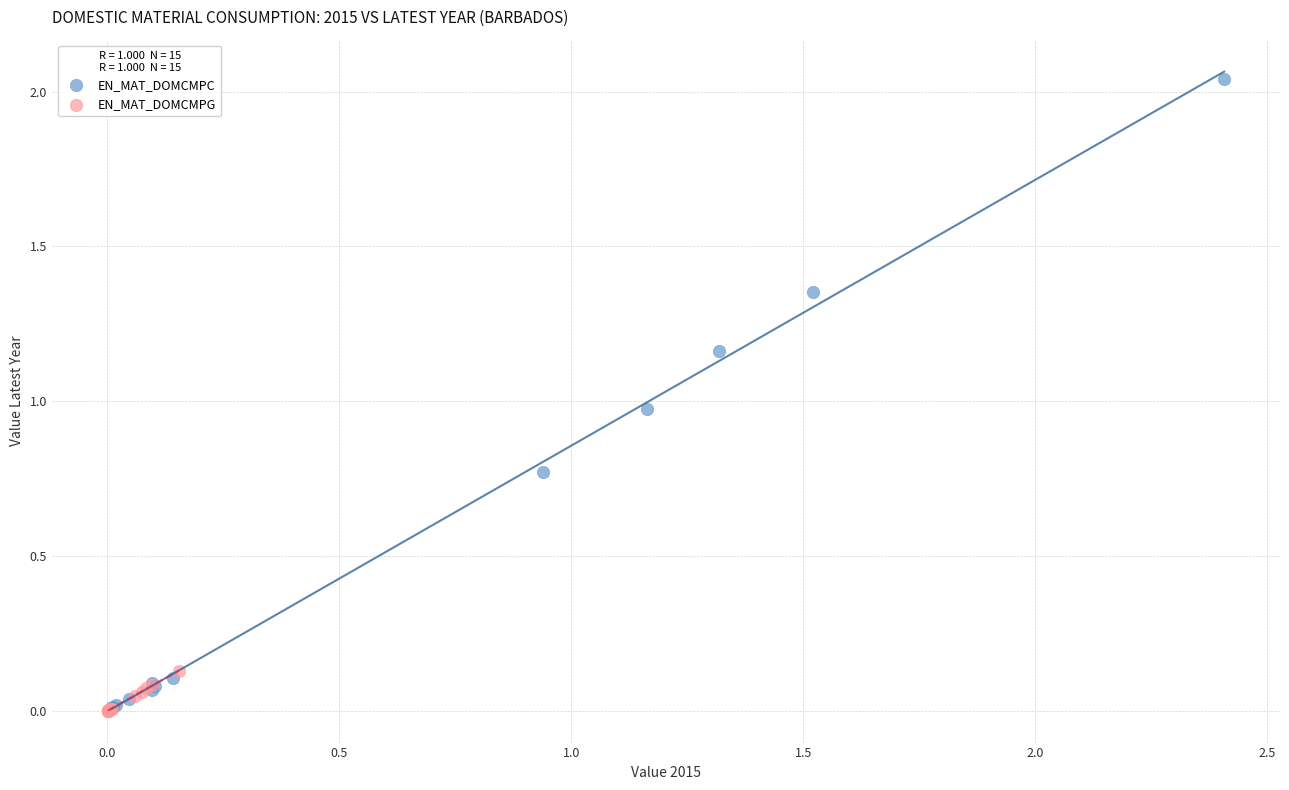

Which series reaches the maximum Y coordinate?

EN_MAT_DOMCMPC